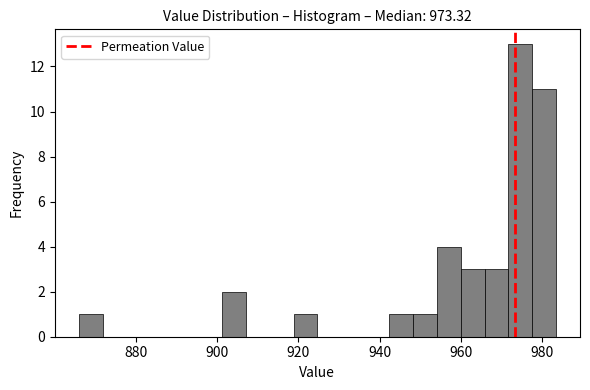

Around what value on the x-axis is the tallest bar? Give the approximate position of its centre, as read against the axis.

974